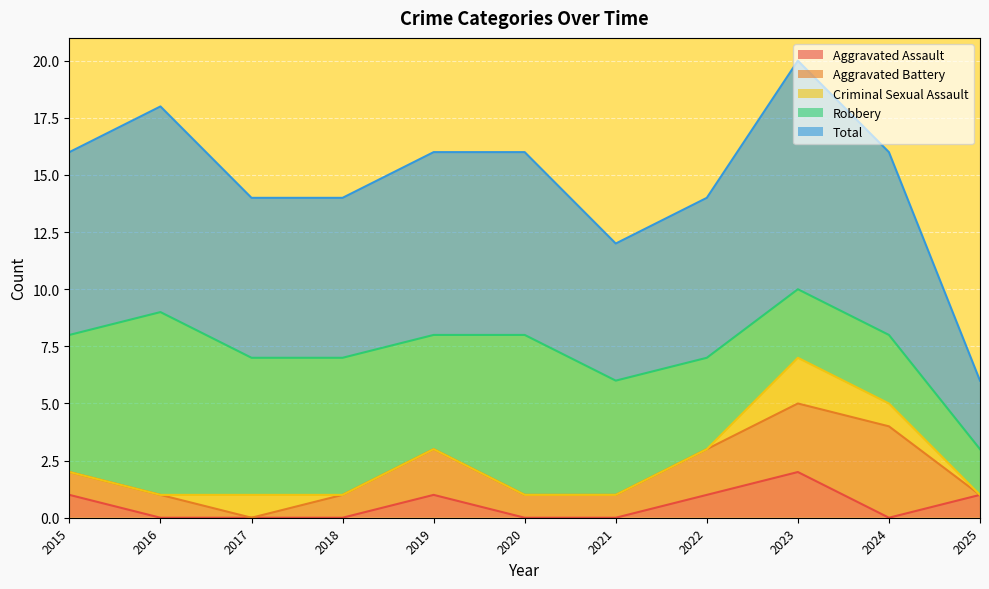

True or false: Aggravated Assault and Total cross at least once.

False